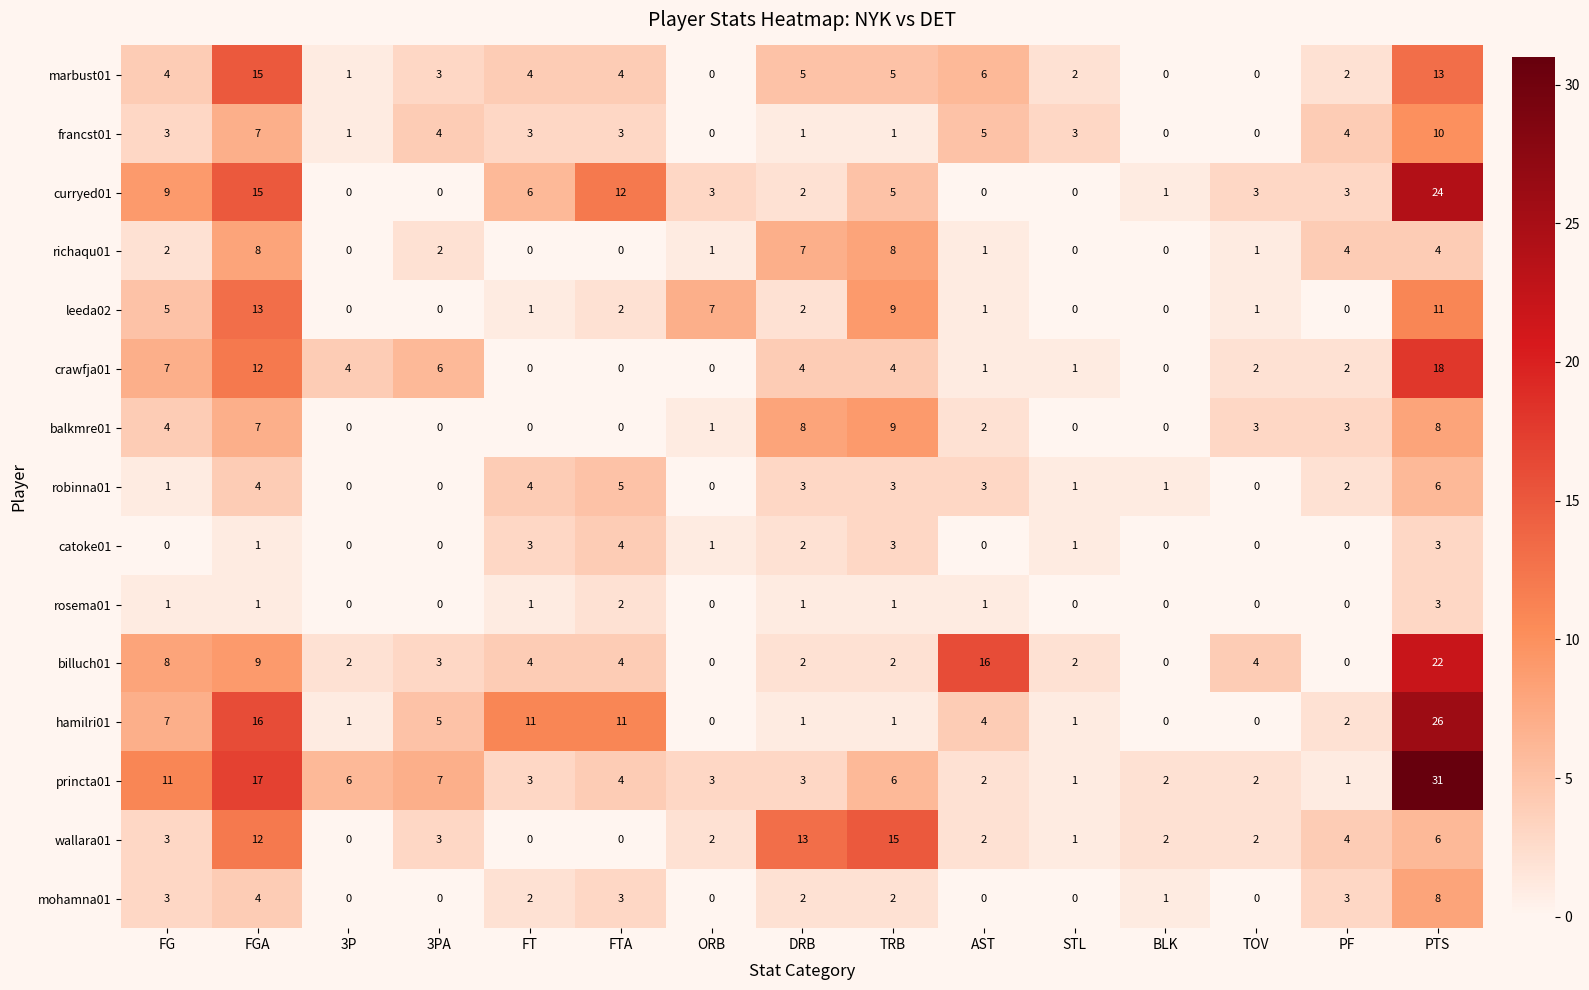

True or false: francst01 has a value of 1 at TRB.

True